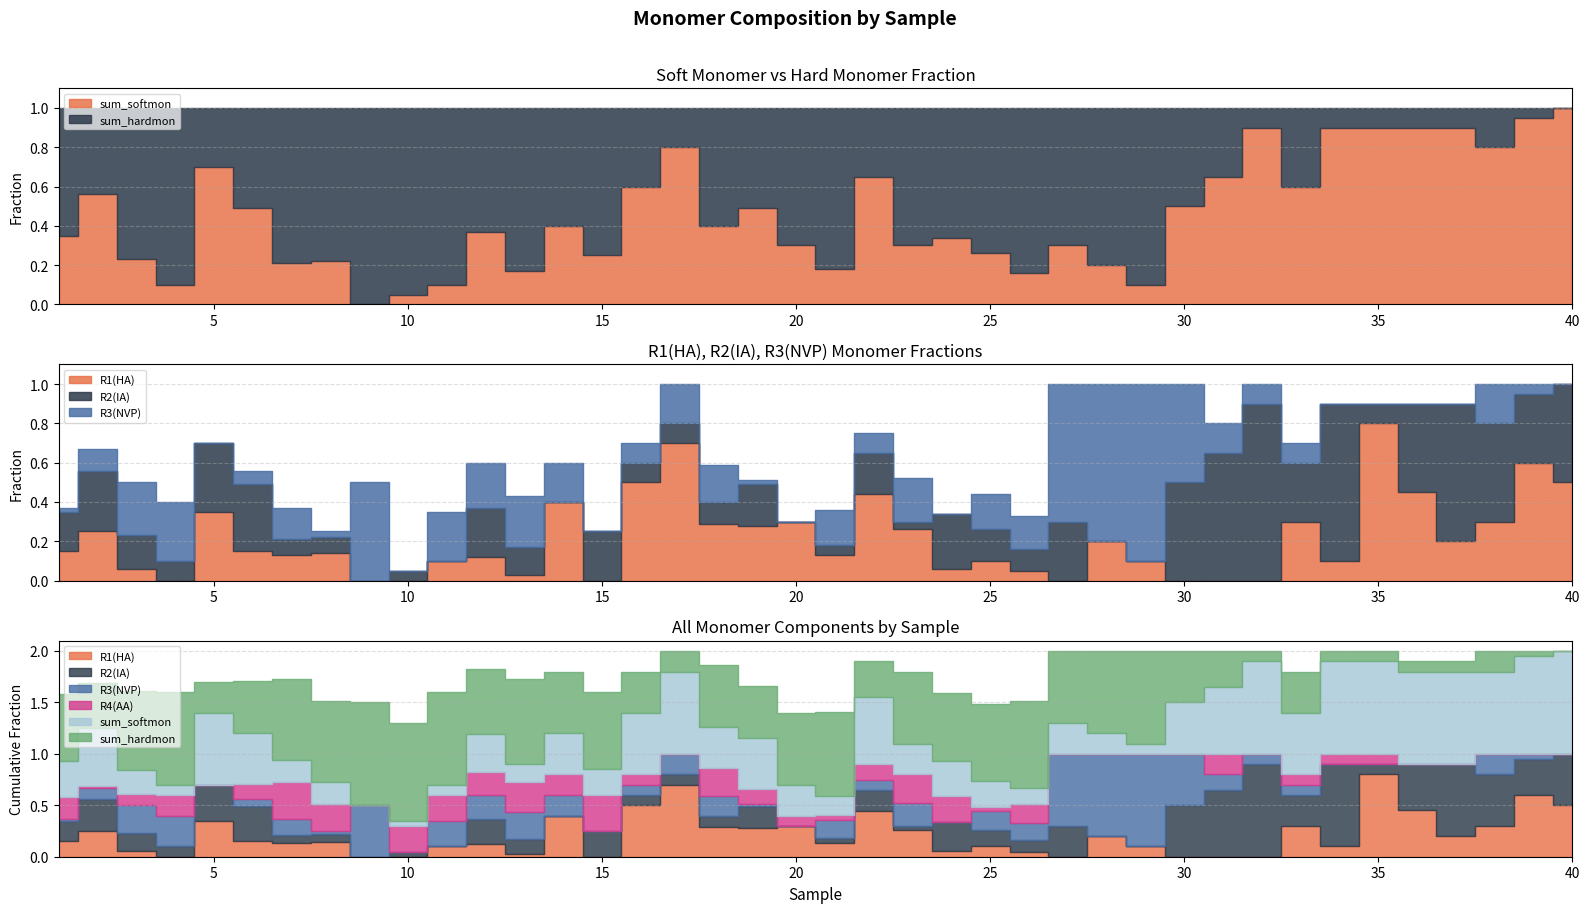

Rank the series by their maximum value, from highest to lowest.

sum_softmon, sum_hardmon, R2(IA), R3(NVP), R1(HA), R4(AA)